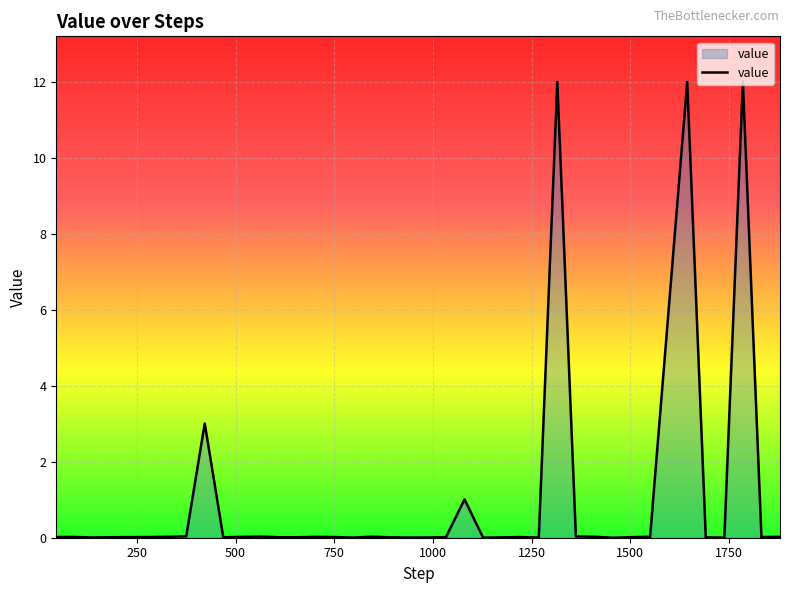

Count the number of data series in this chart.

1